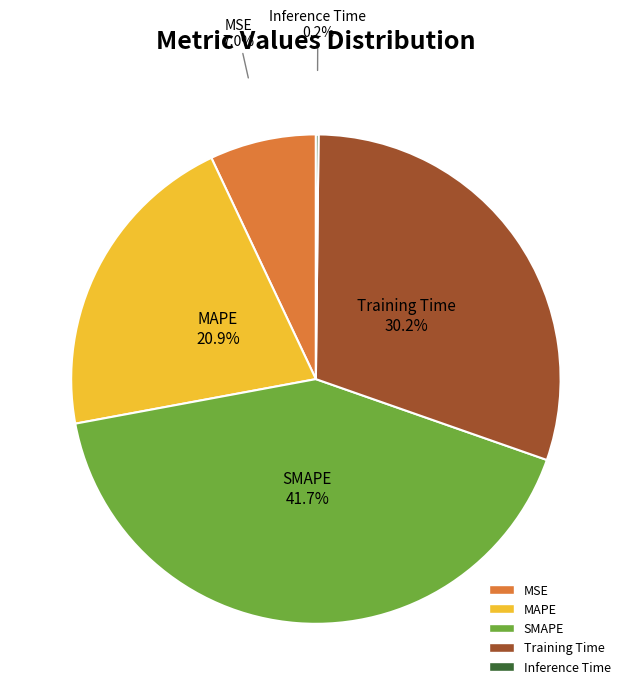

Which has a higher value, Training Time or MAPE?

Training Time